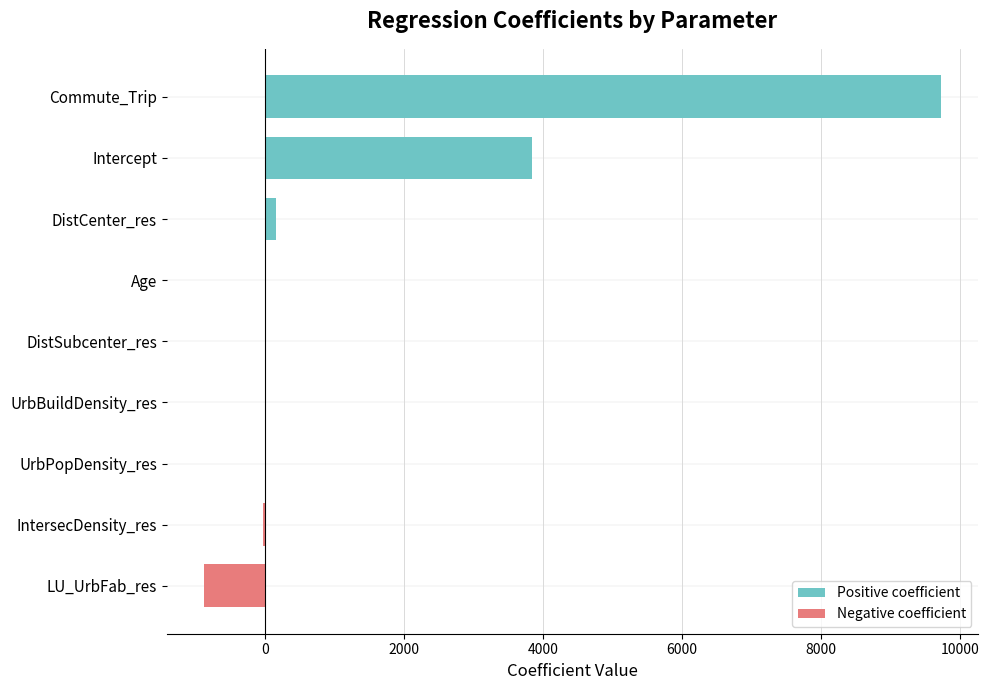

True or false: Positive coefficient has a value of 3847.0 at Intercept.

True